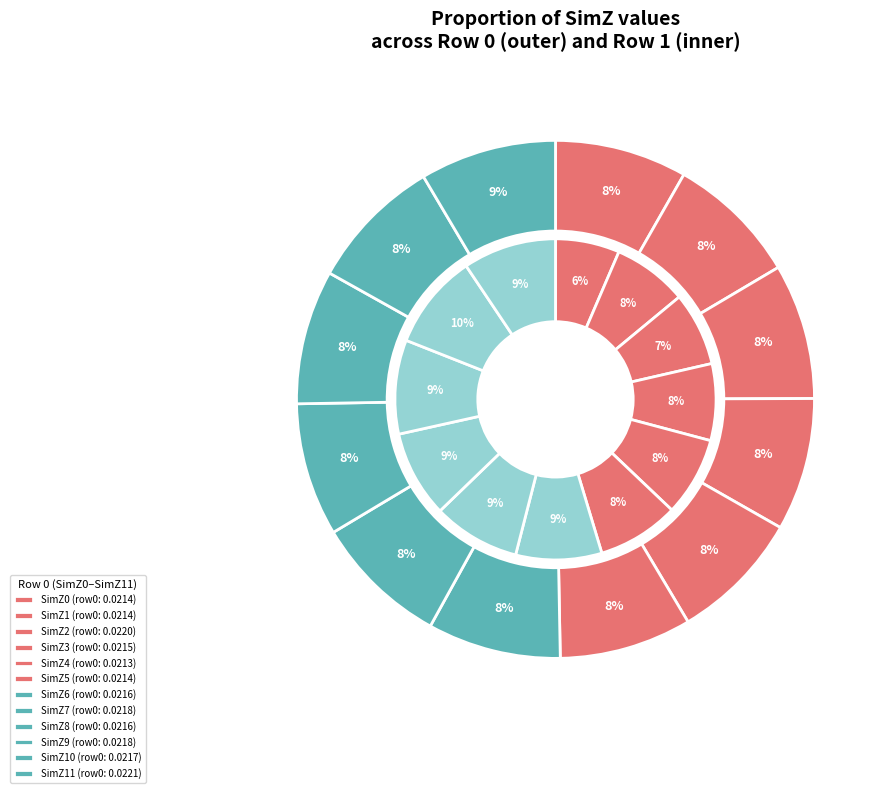

Is it true that SimZ3 is 19% of the pie?

False